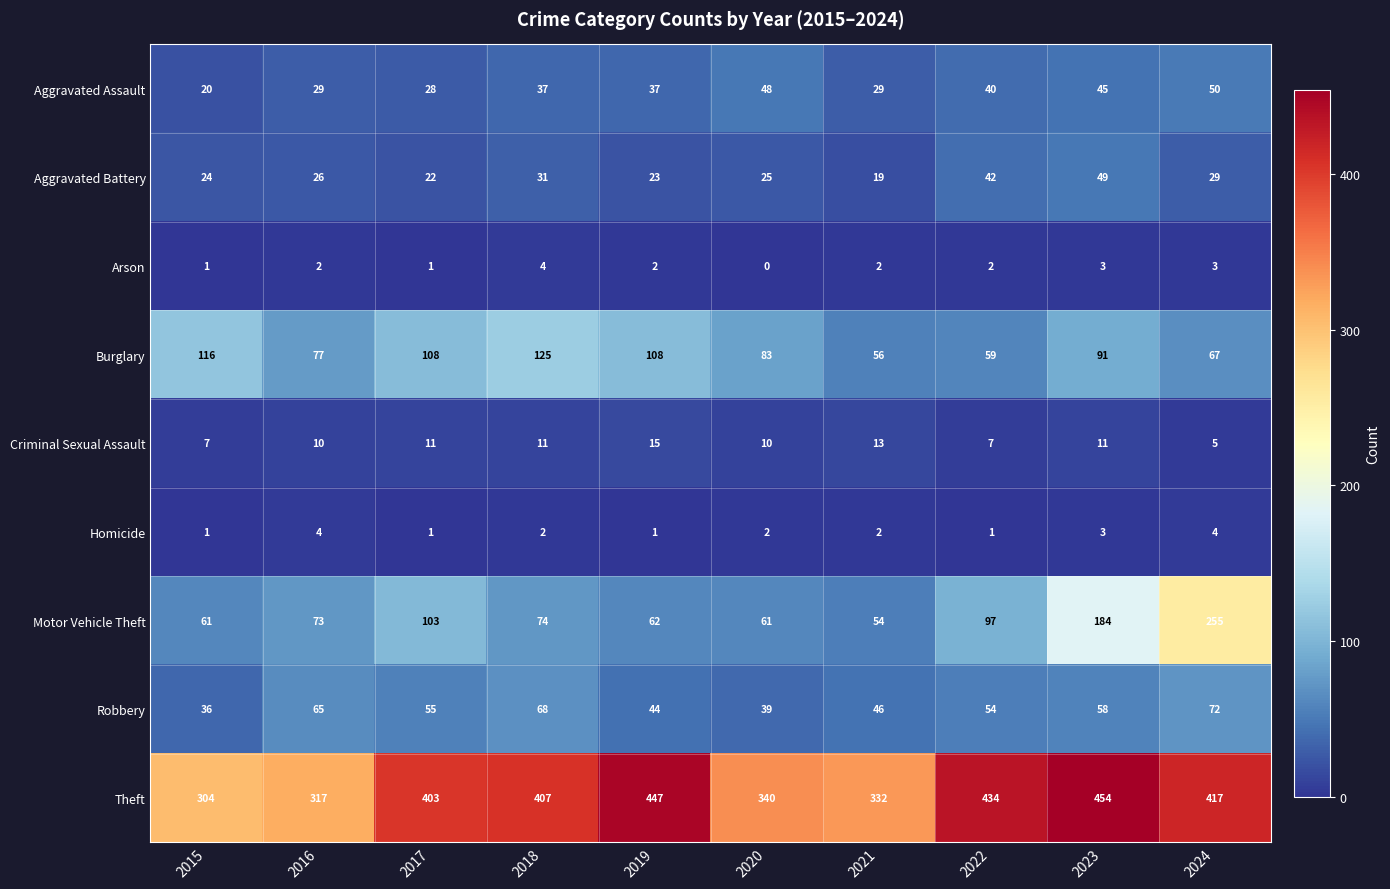

What is the total value across all series at 2022?

736